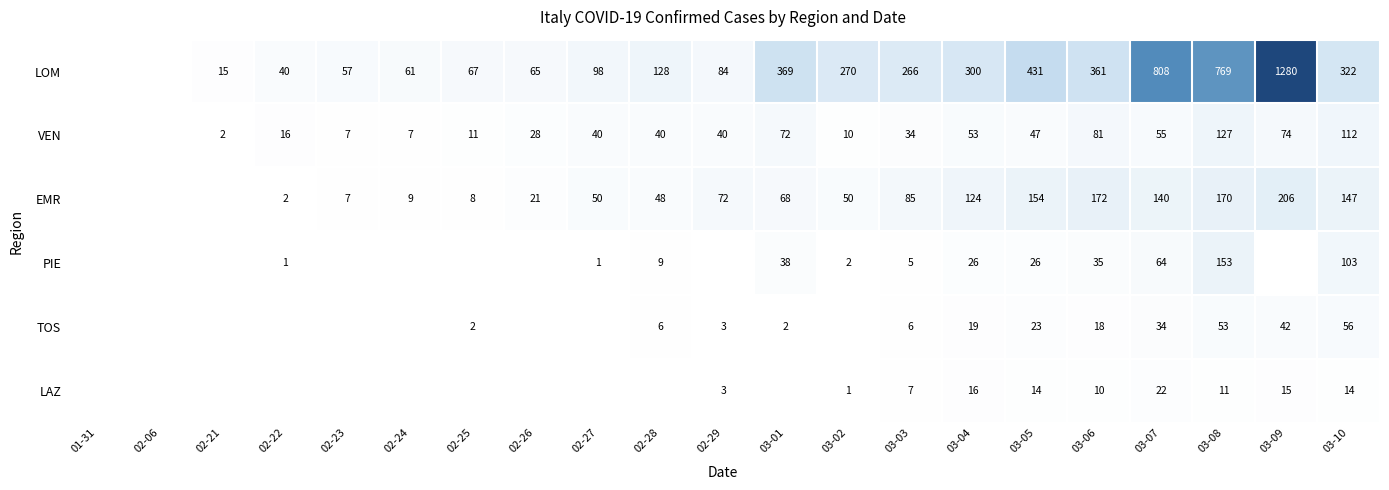

The EMR series shows 9 at 02-24. True or false?

True